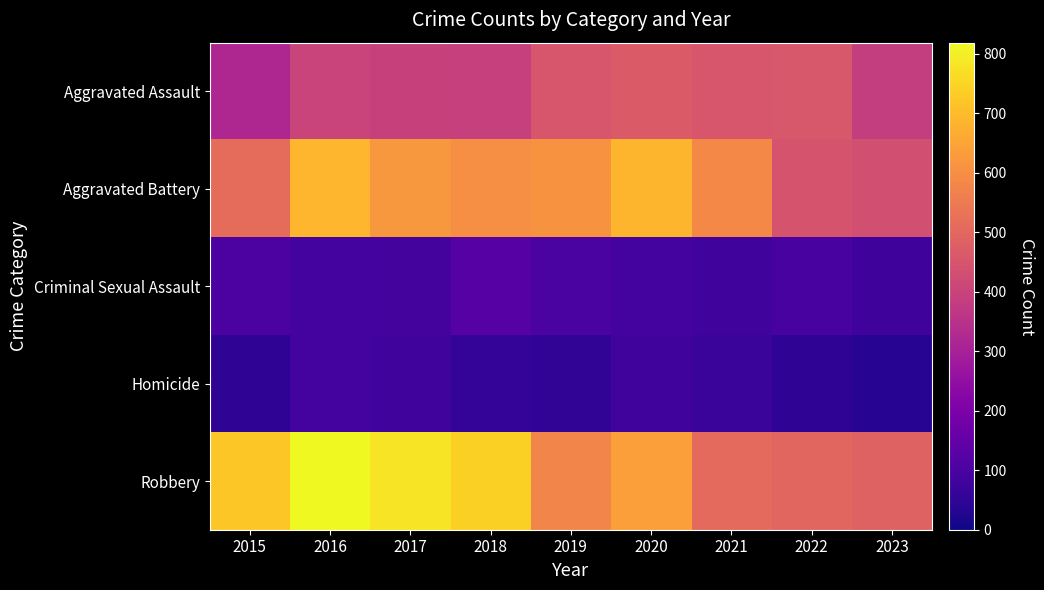

Which series has the largest total across all categories?

Robbery